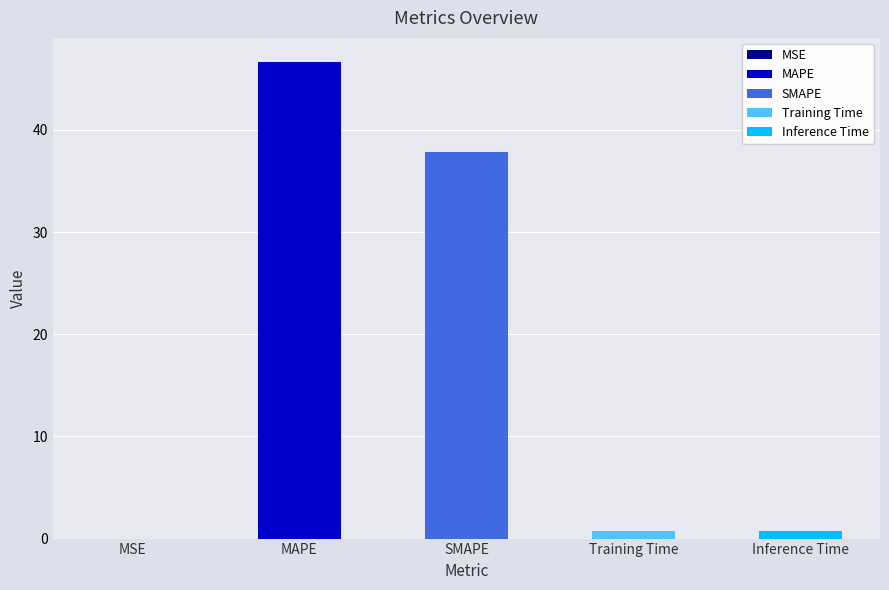

Which has a higher value, Inference Time or Training Time?

Inference Time